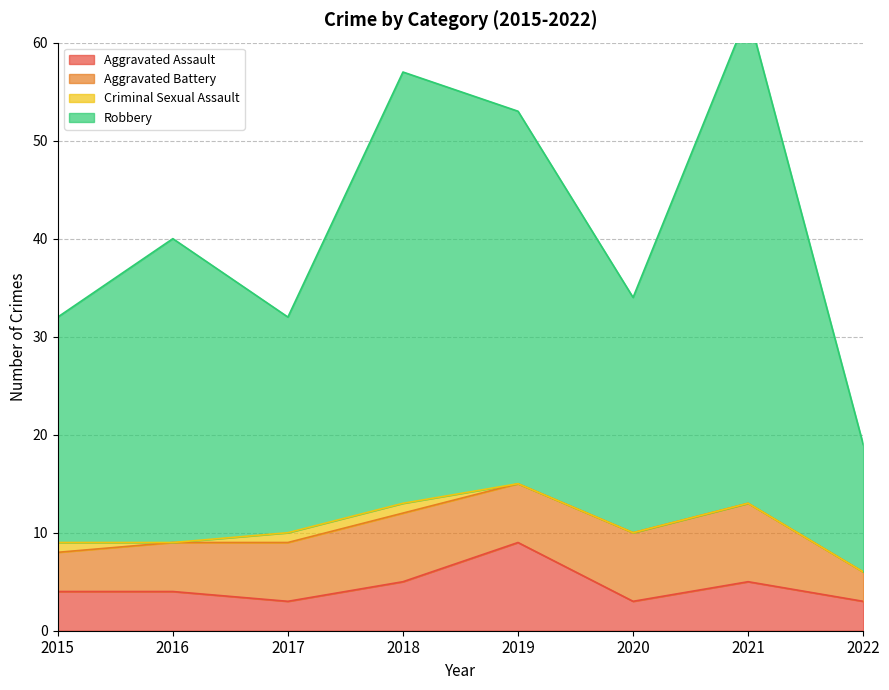

True or false: Robbery and Aggravated Assault cross at least once.

False